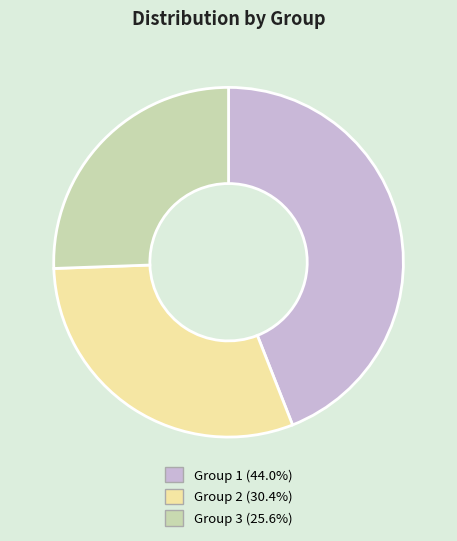

Approximately how many times larger is the value at Group 1 (44.0%) compared to Group 2 (30.4%)?

1.4